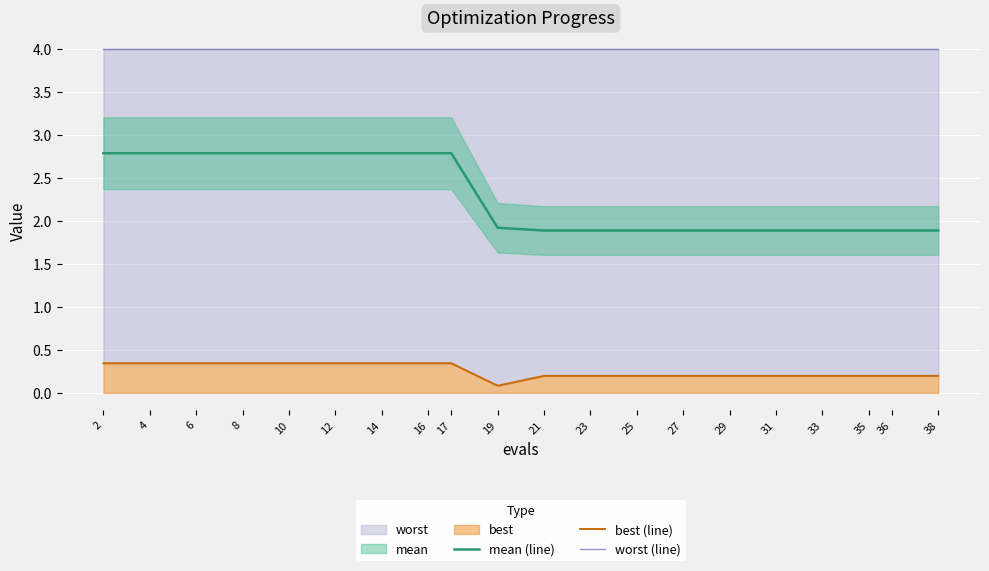

True or false: best (line) has more than 1 interior local peaks.

False